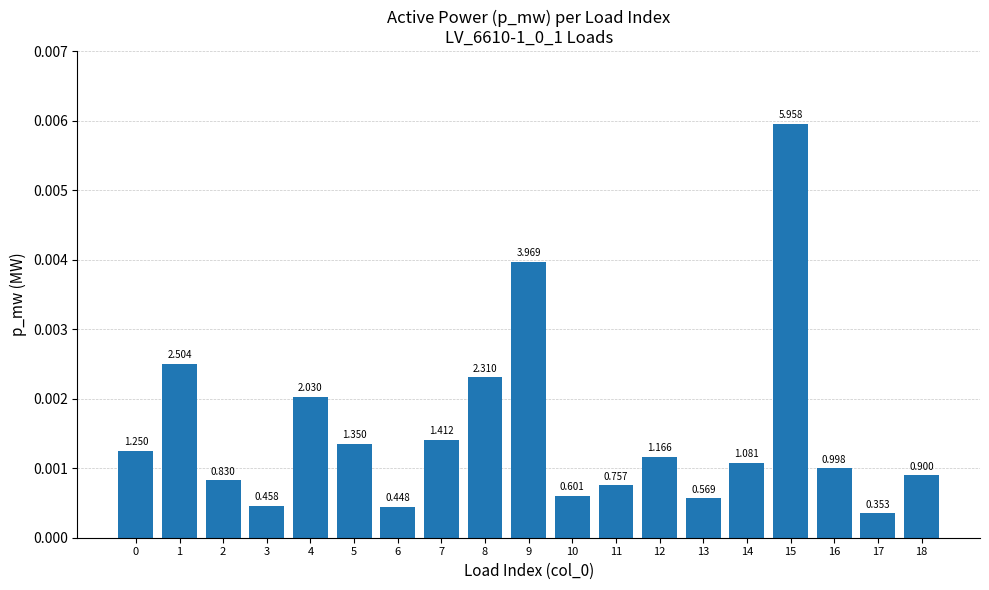

Are the bars horizontal?

No